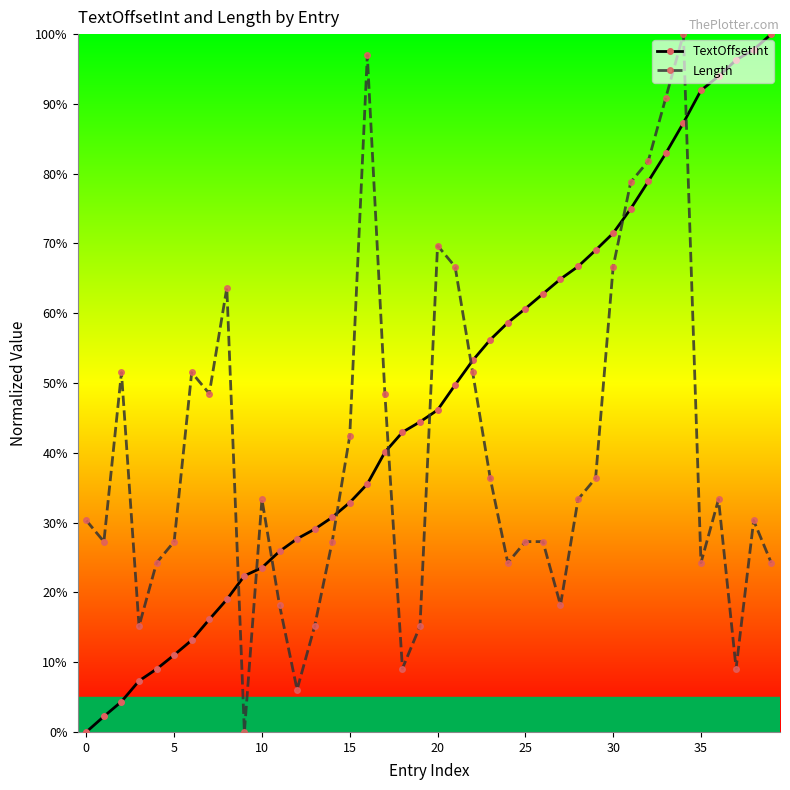

Is this an area chart (filled region under the line)?

No